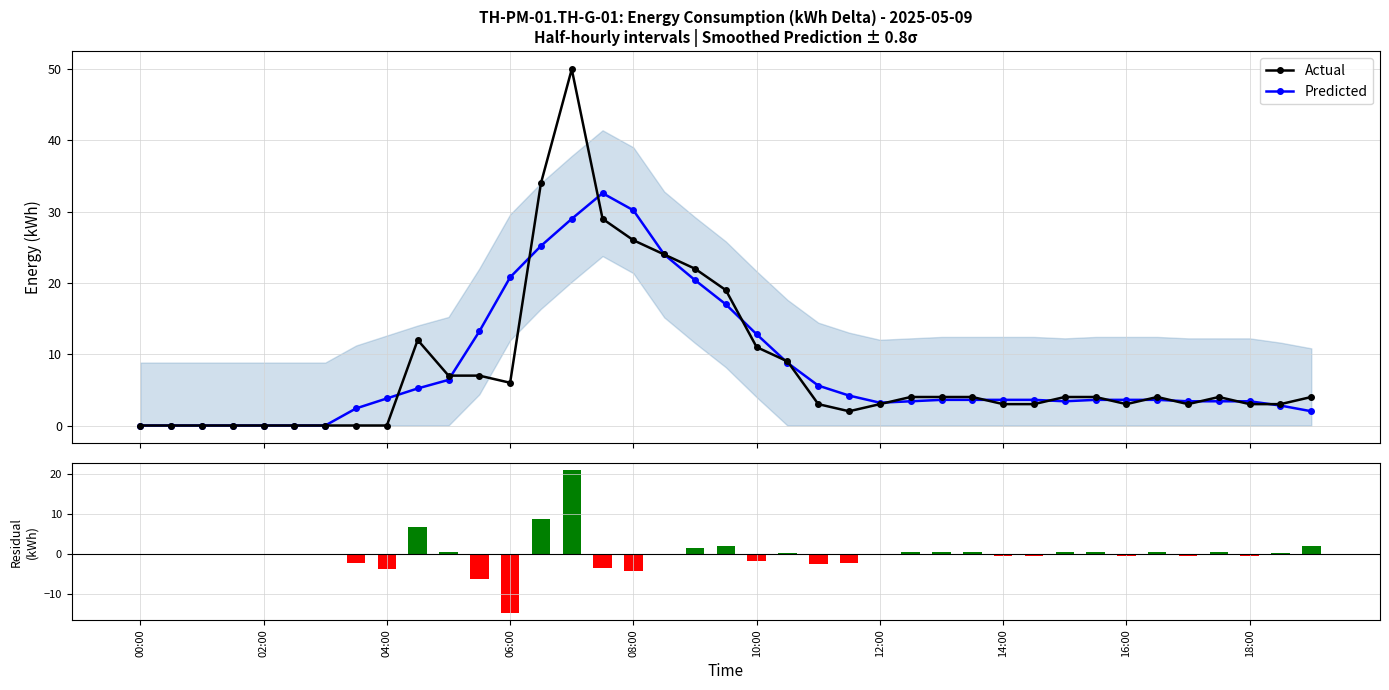

What is the maximum value for Predicted?

32.6